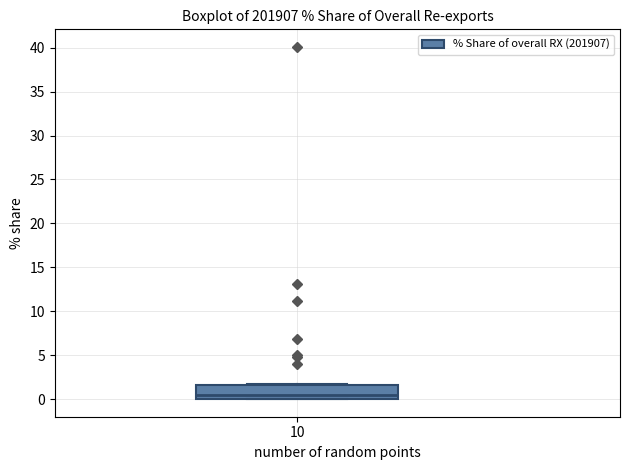

Transcribe this box plot: give where the median line is, the range the box spans, and where the two whiskers end, as read against the y-axis. The values are not printed on the chart, so give them approximately, as read against the axis.

median 0.5, box 0.0 to 1.5, whiskers 0.0 to 1.5